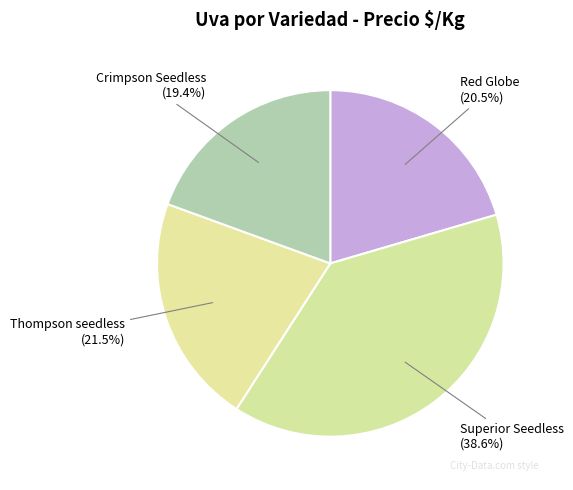

Does Crimpson Seedless account for over 50% of the chart?

No